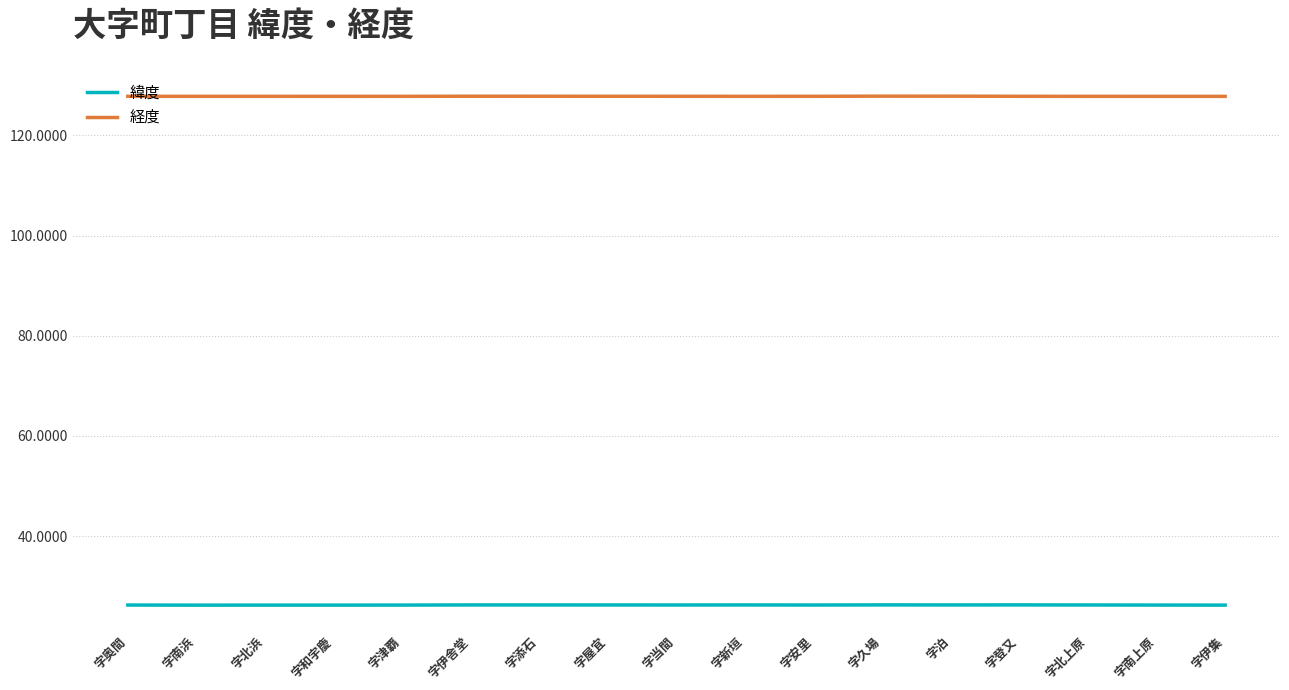

What position from the left is 字添石?

7